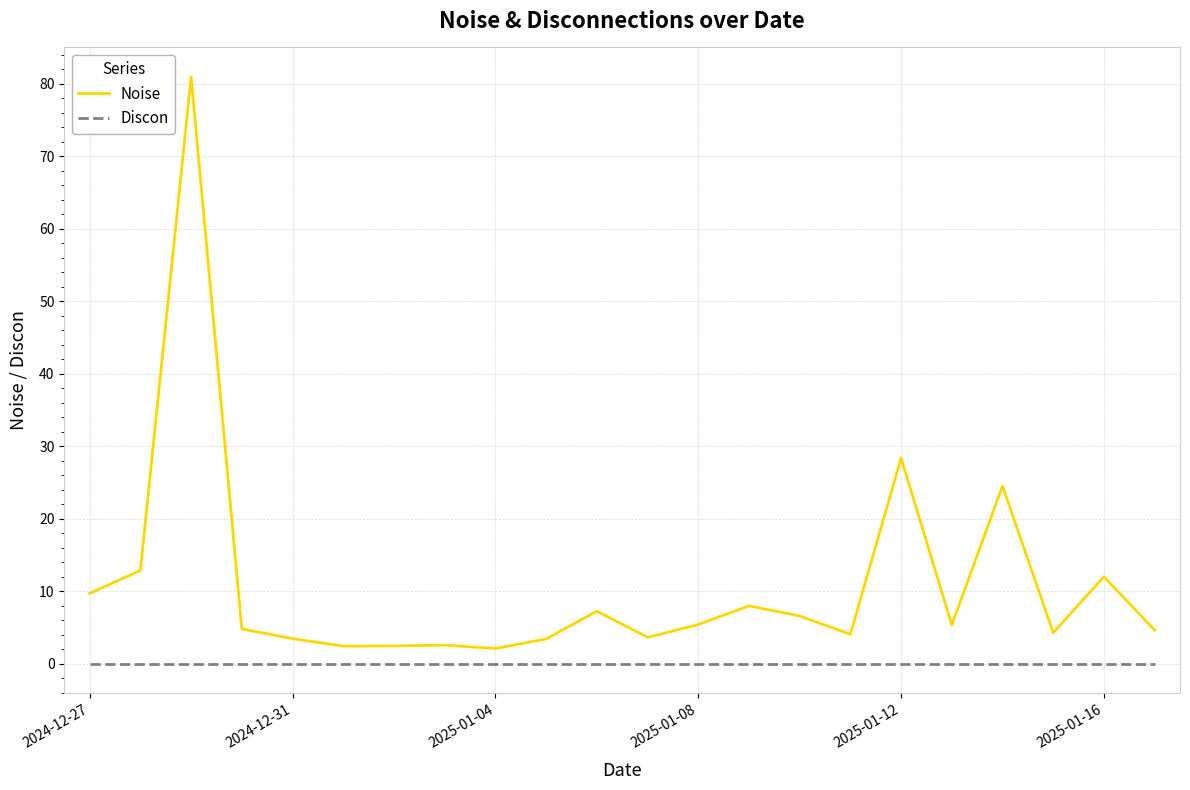

List the series in order of their overall mean, highest first.

Noise, Discon